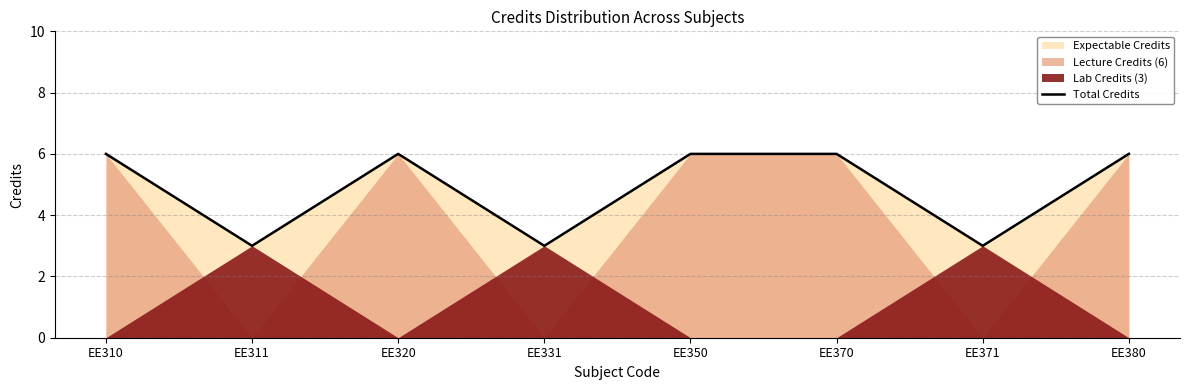

Rank the categories by value from highest to lowest.

EE310, EE320, EE350, EE370, EE380, EE311, EE331, EE371